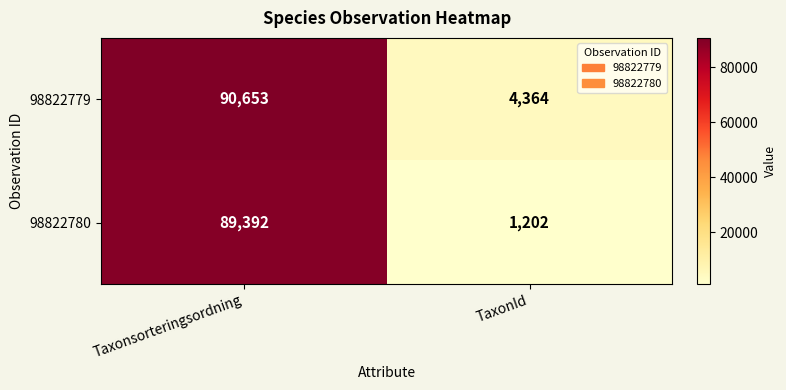

What value does the 98822779 series have at TaxonId?

4364